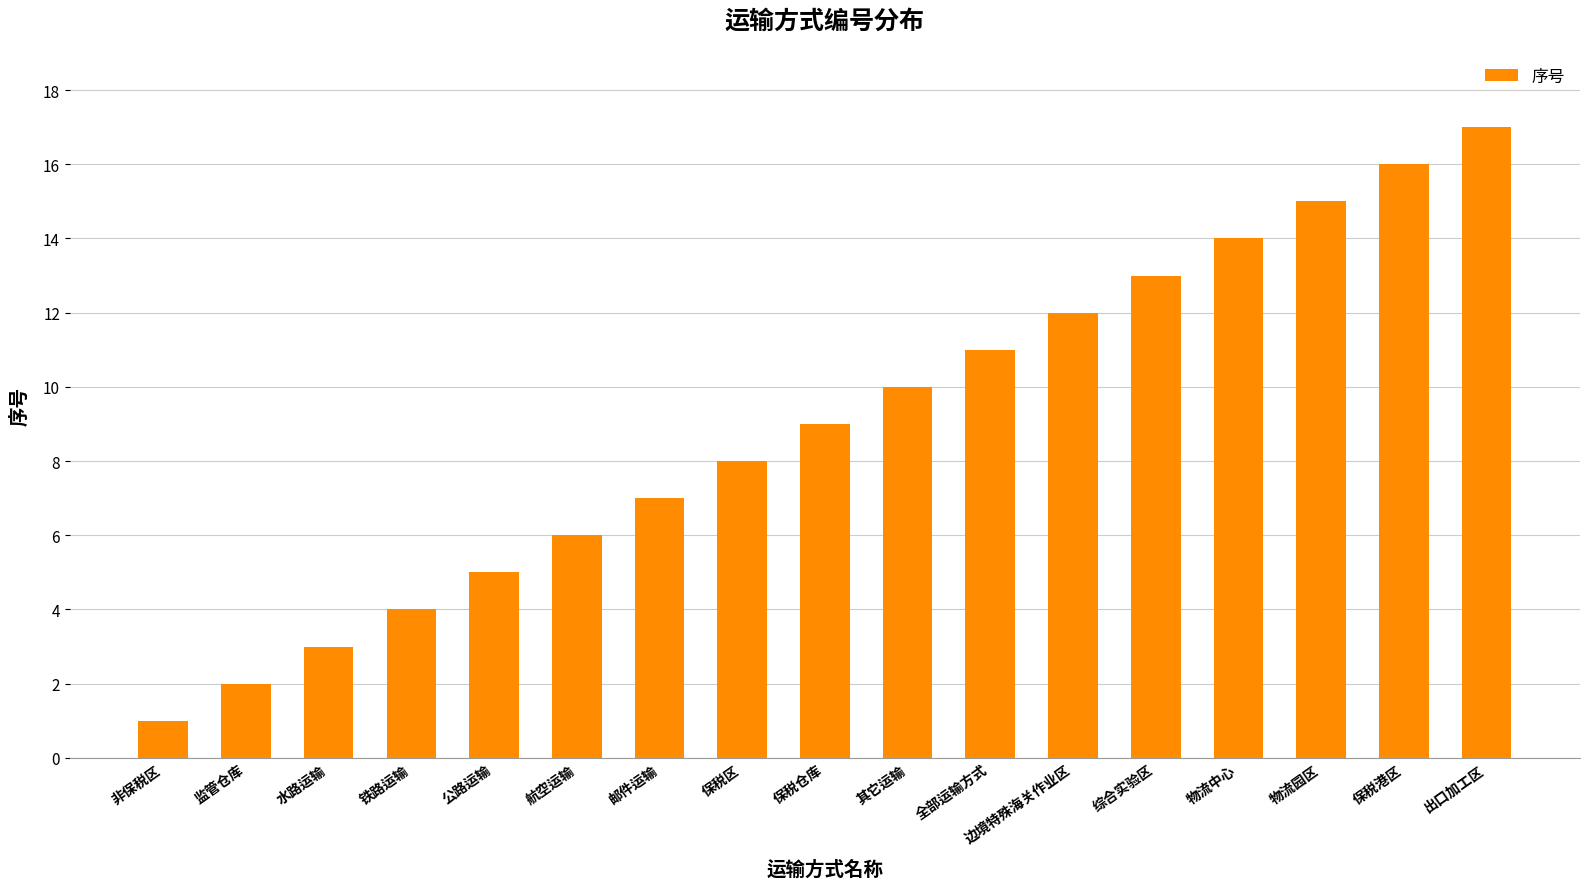

What is the difference between the values at 航空运输 and 出口加工区?

11